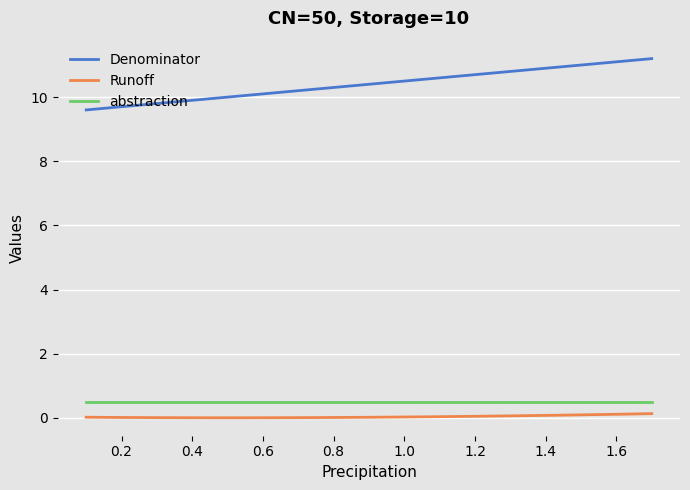

True or false: Runoff and abstraction intersect in this chart.

False